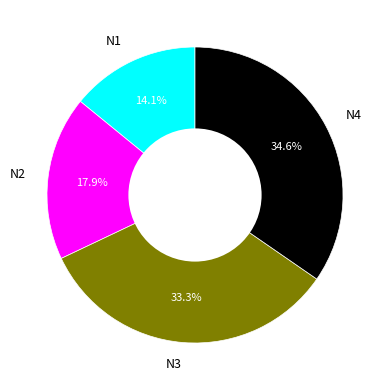

What percentage is the N2 slice, to the nearest percent?

18%